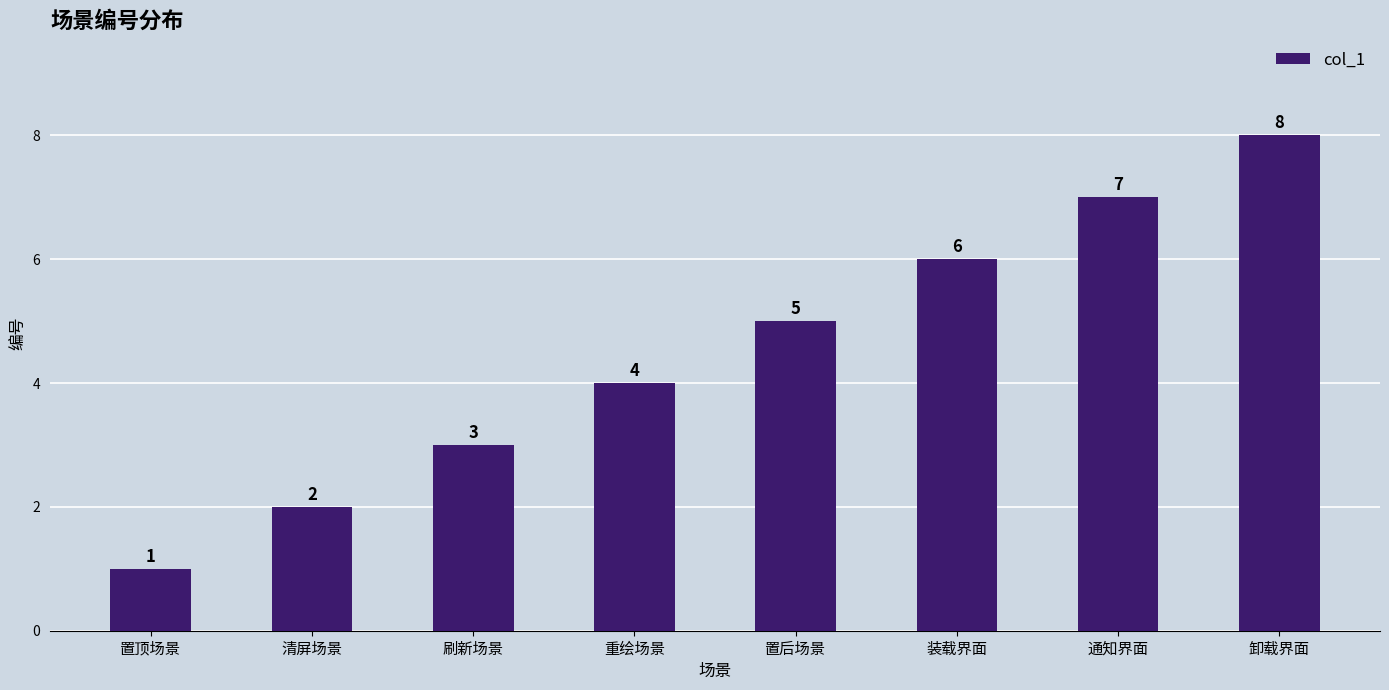

Rank the categories by value from lowest to highest.

置顶场景, 清屏场景, 刷新场景, 重绘场景, 置后场景, 装载界面, 通知界面, 卸载界面